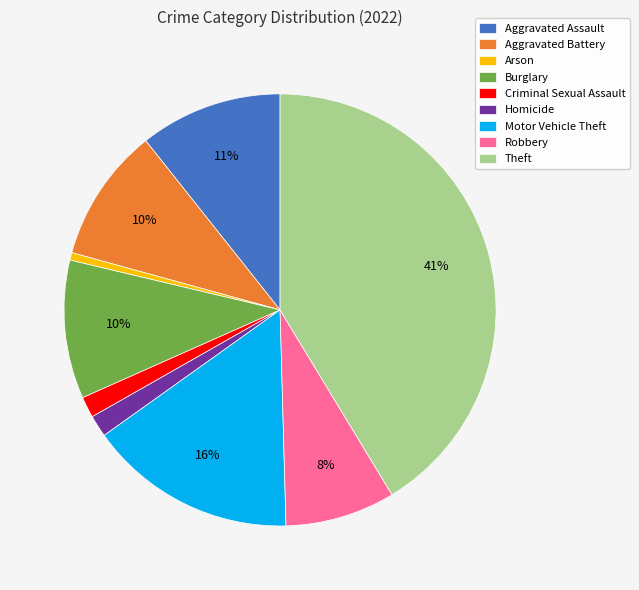

Combined, do Robbery and Arson account for over 50%?

No